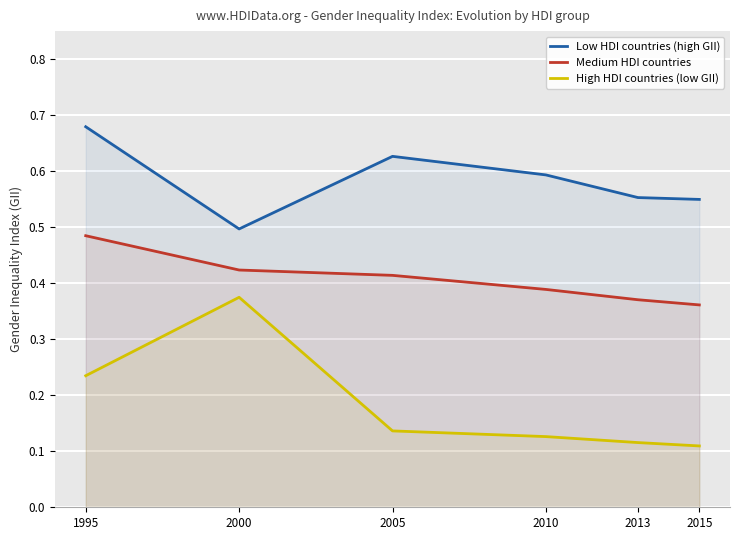

How many data points does each series have?

6